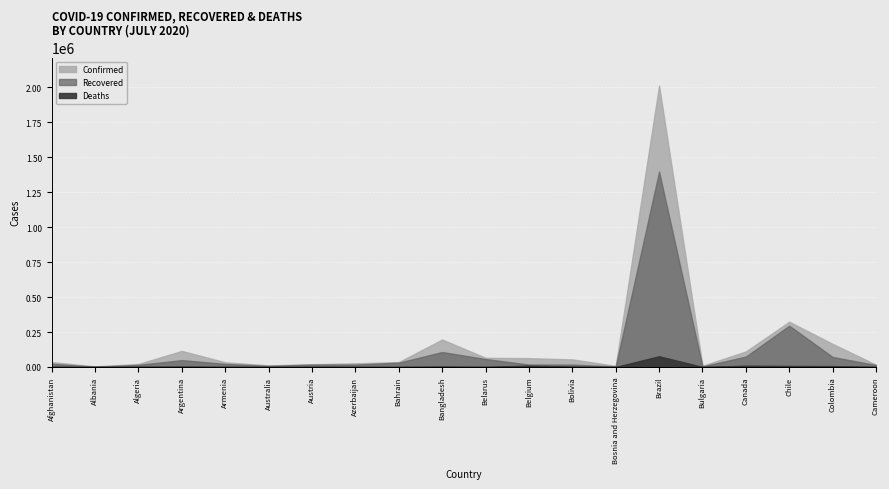

Does the chart display data point markers on the line(s)?

No